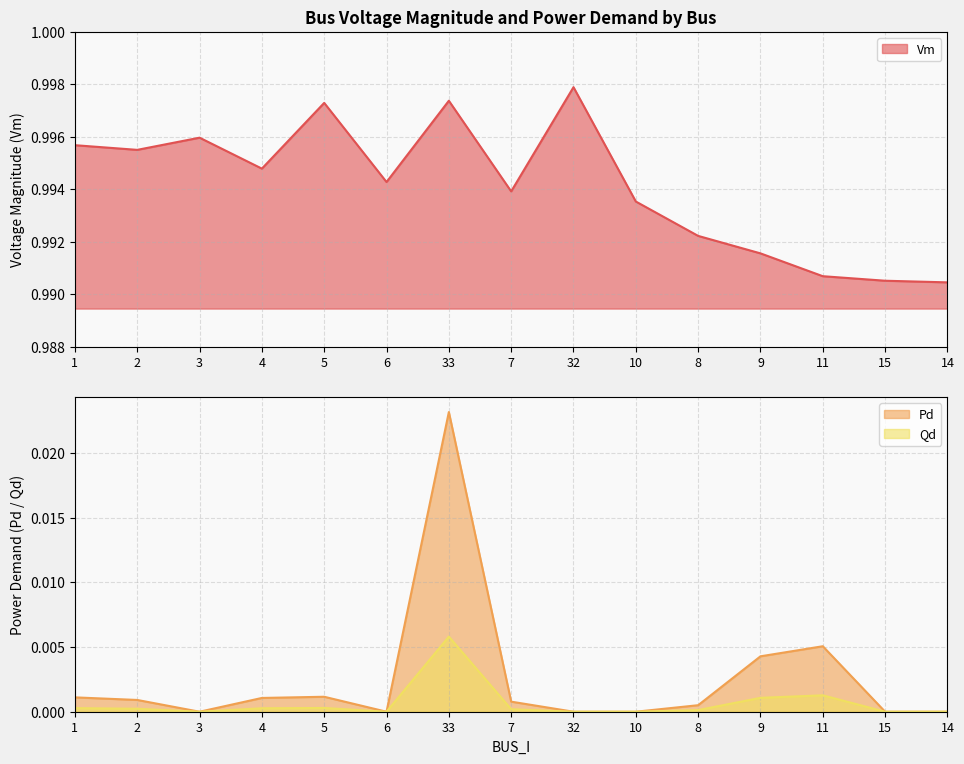

Does the chart have visible grid lines?

Yes